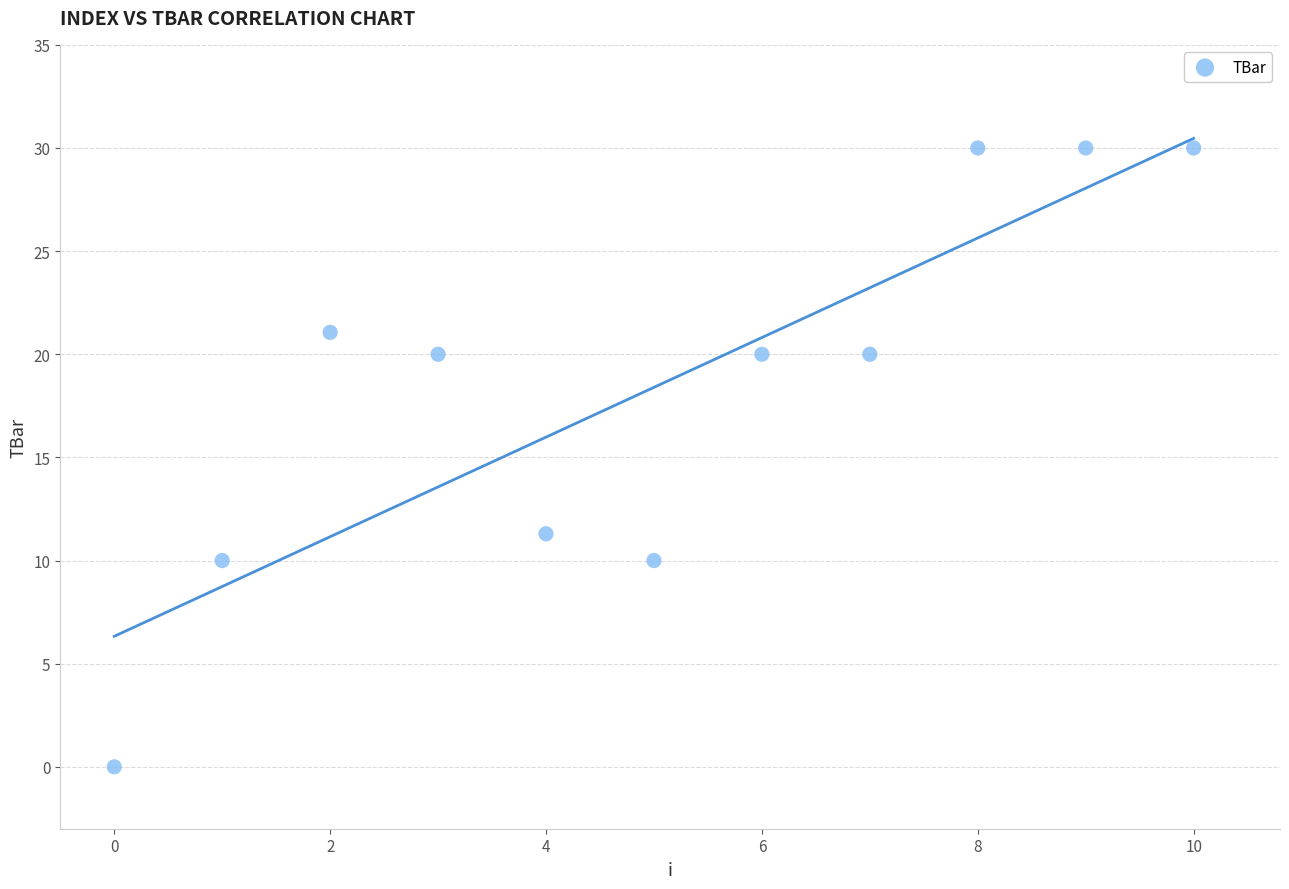

What Y value in the scatter plot is closest to 15?

11.3